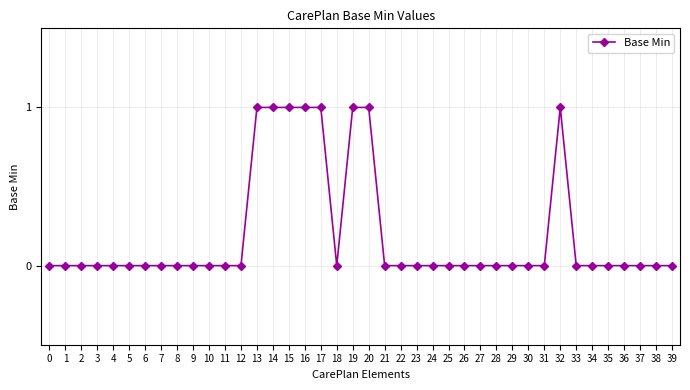

Reading left to right, extract all data points from this chart.

0	0	0	0	0	0	0	0	0	0	0	0	0	1	1	1	1	1	0	1	1	0	0	0	0	0	0	0	0	0	0	0	1	0	0	0	0	0	0	0